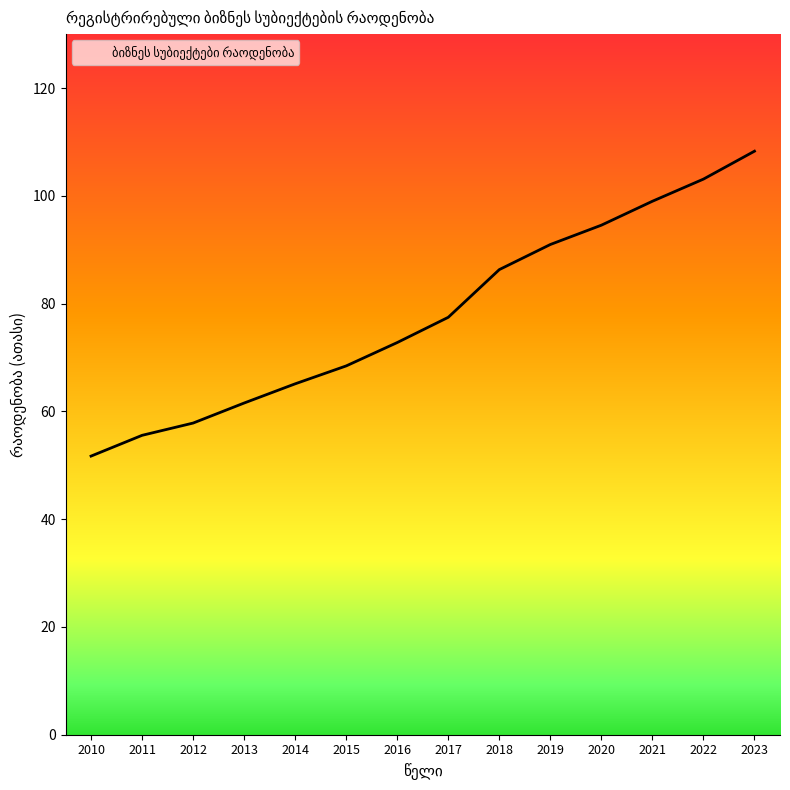

Which has a higher value, 2022 or 2013?

2022